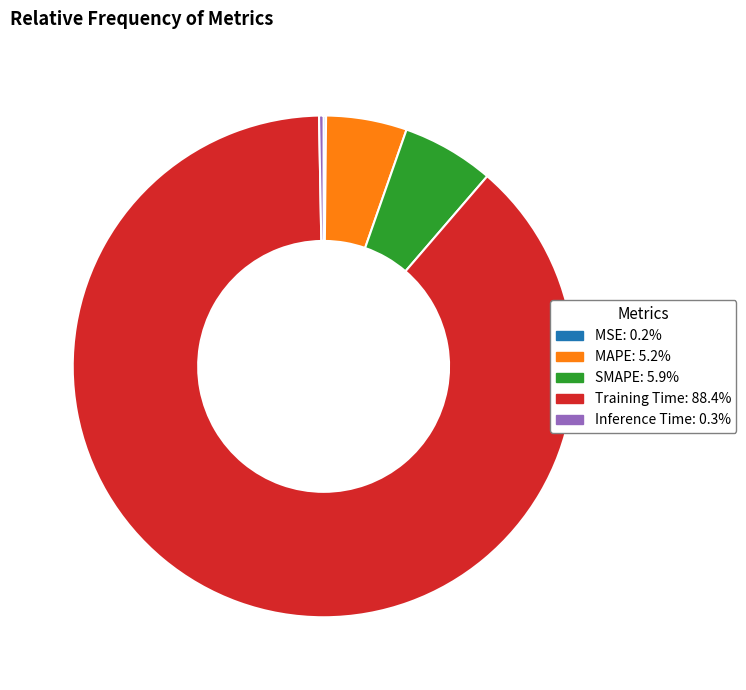

Which category has the biggest portion of the pie?

Training Time